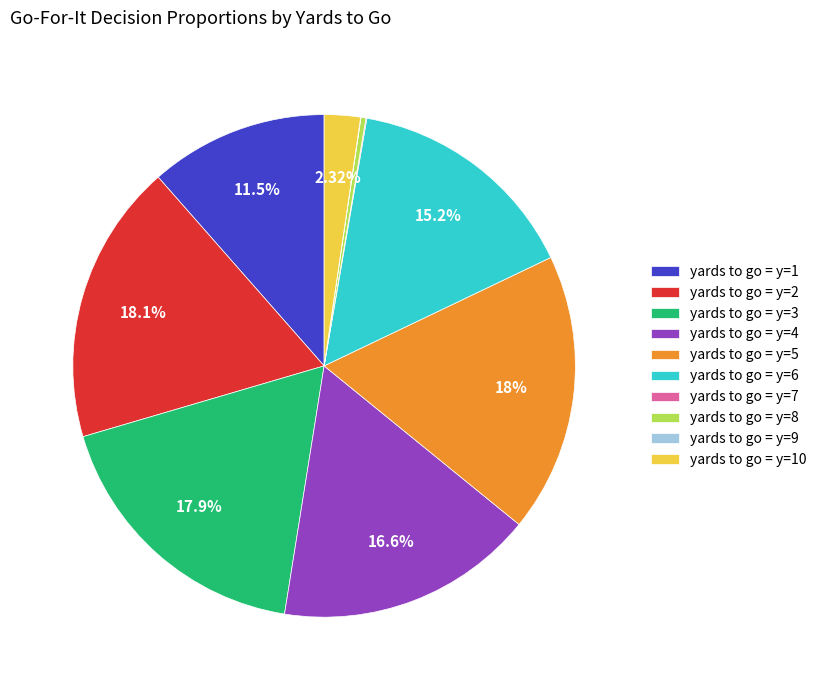

Is yards to go = y=10 the majority of the pie?

No